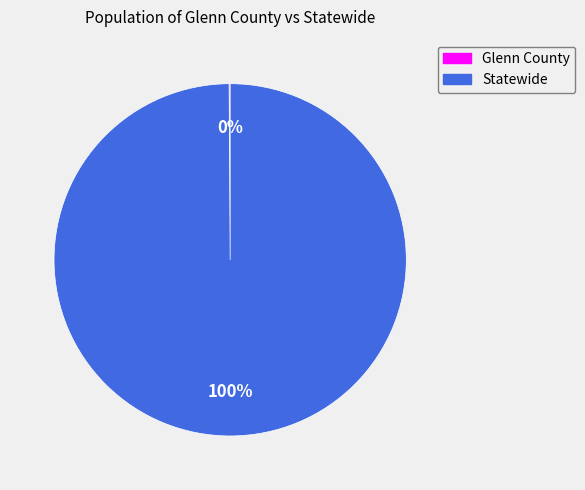

To the nearest percent, what portion does Statewide represent?

100%